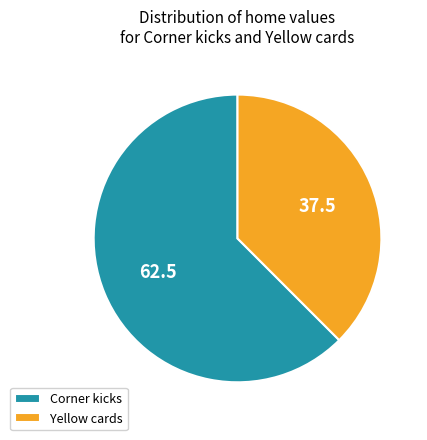

Which slice is the largest?

Corner kicks